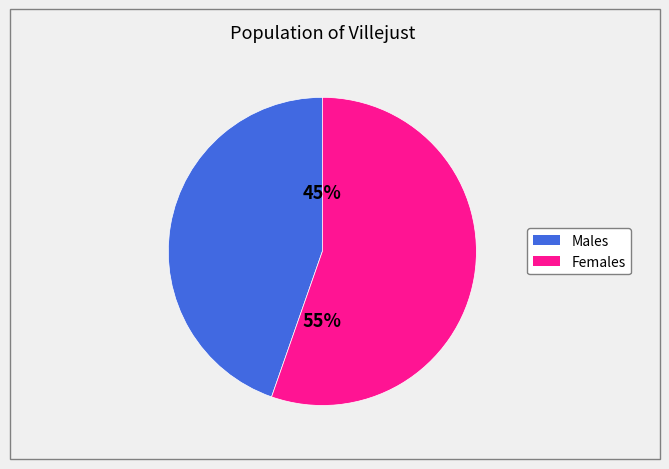

To the nearest percent, what is the average slice percentage?

50%